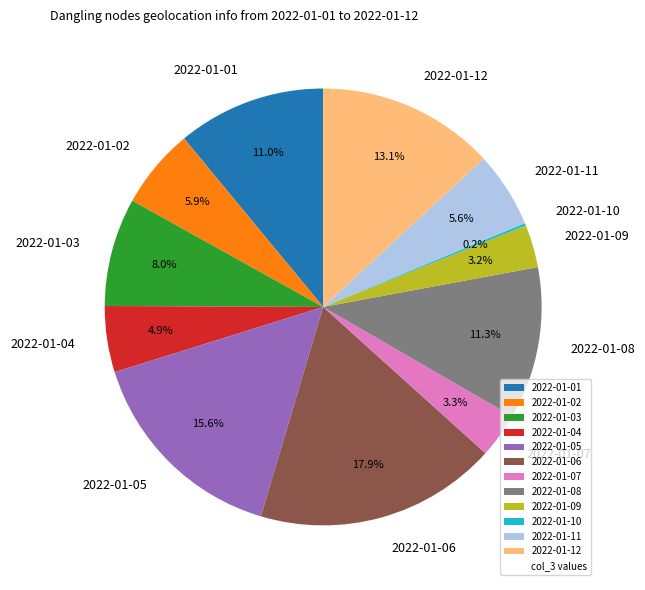

To the nearest percent, what percentage of the pie is 2022-01-07?

3%